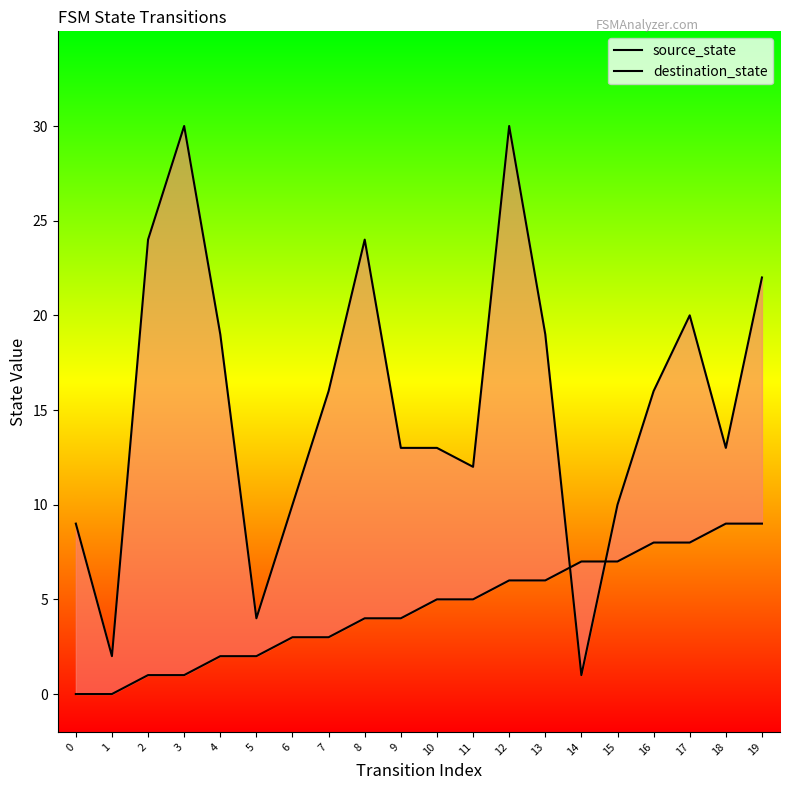

The source_state series shows 2 at 4. True or false?

True